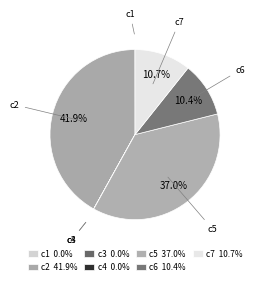

Which slice is the smallest?

c3